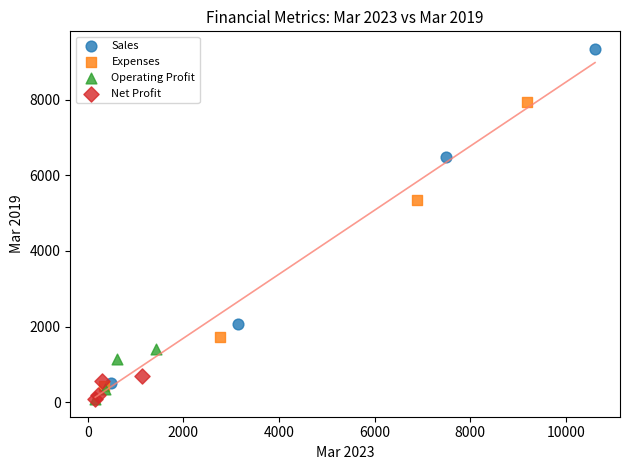

Which series has the widest spread of Y values?

Sales